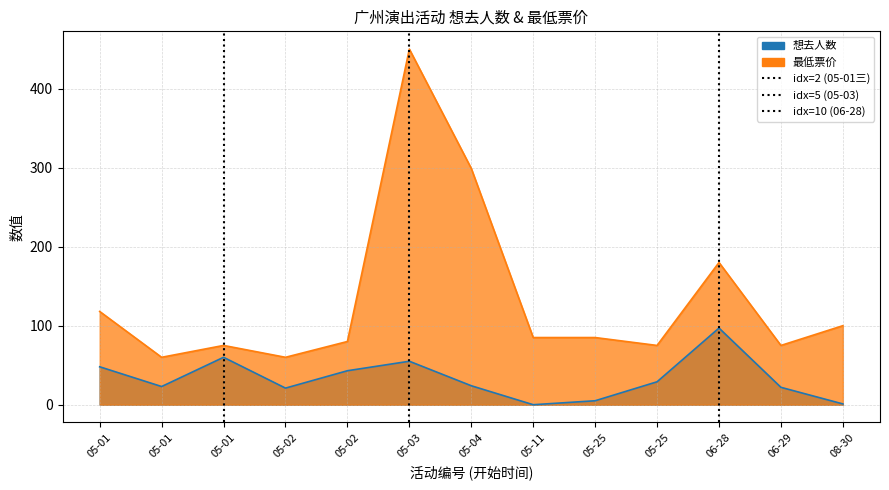

At which label does 想去人数 first exceed 24?

05-01